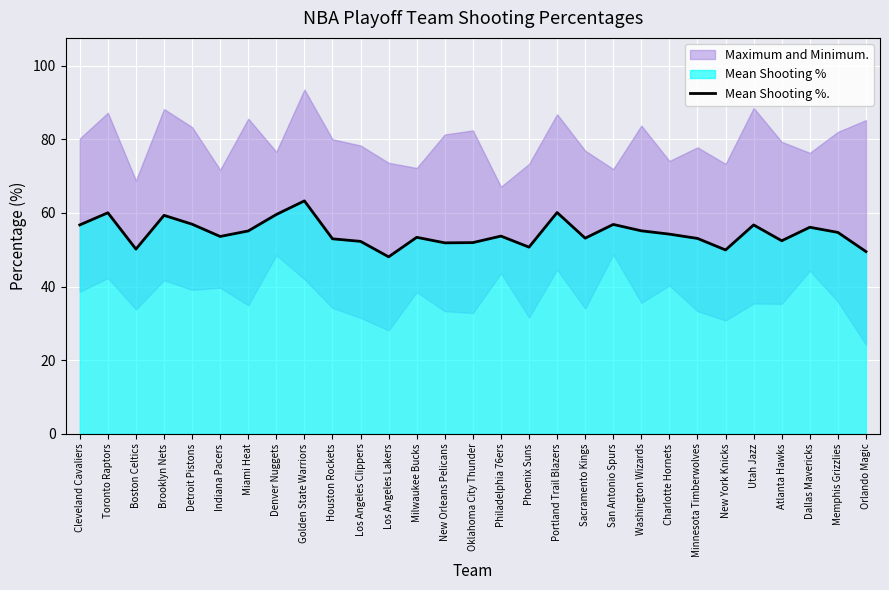

What is the label of the 21st point from the right?

Golden State Warriors